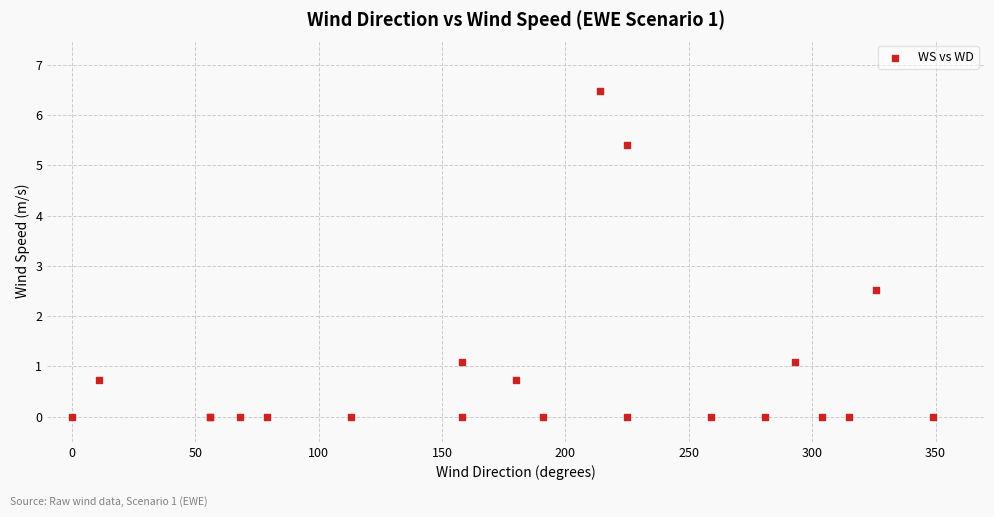

What Y value in the scatter plot is closest to 3?

2.5